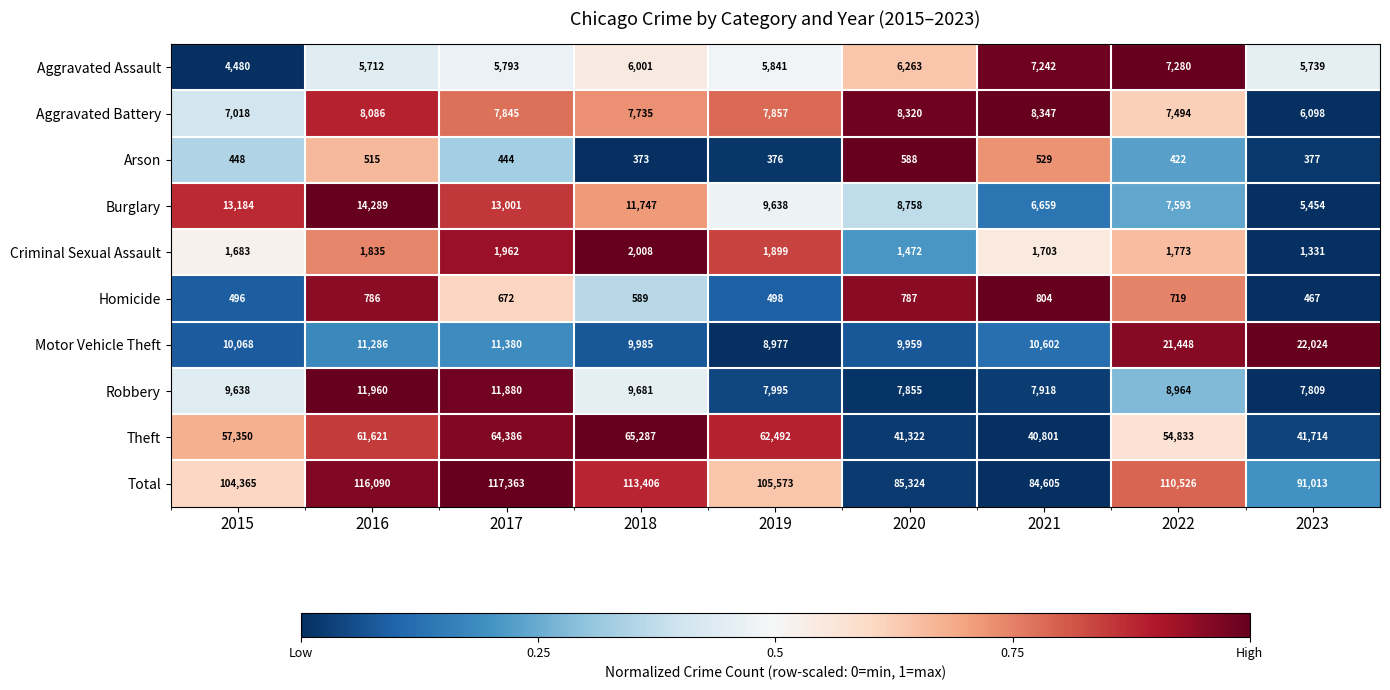

Where is Criminal Sexual Assault nearest to the value 1669?

2015